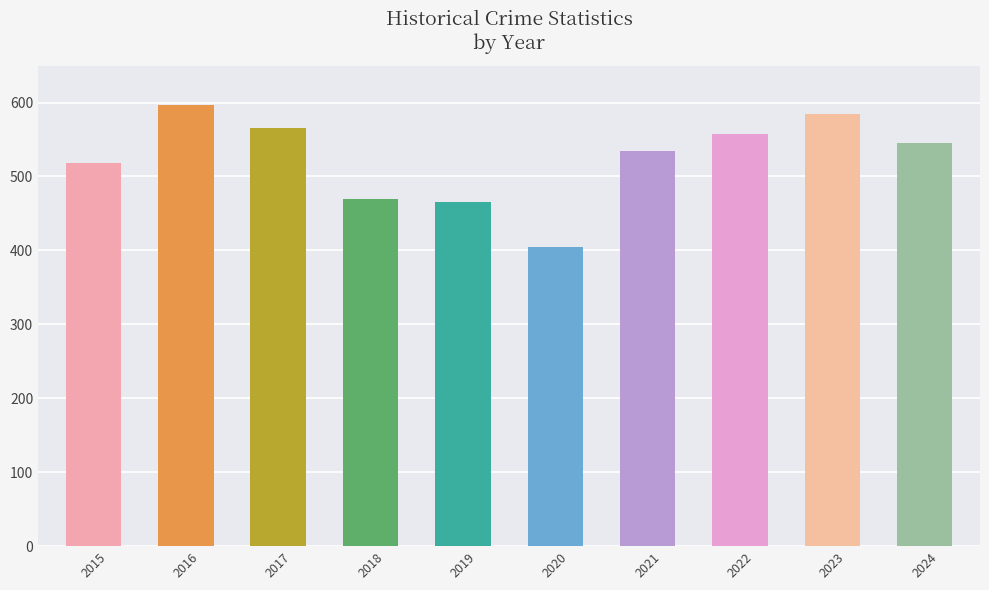

Reading right to left, list all the values displayed in this chart.

545	584	558	534	405	466	469	565	597	518